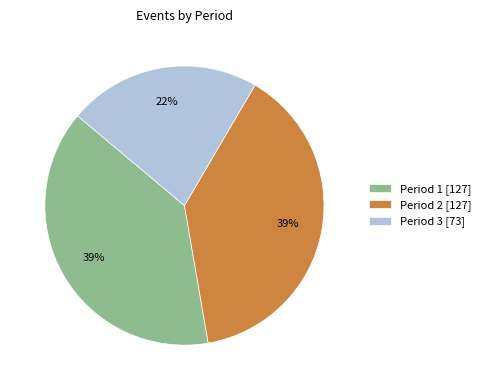

Is it true that Period 1 is 26% of the pie?

False